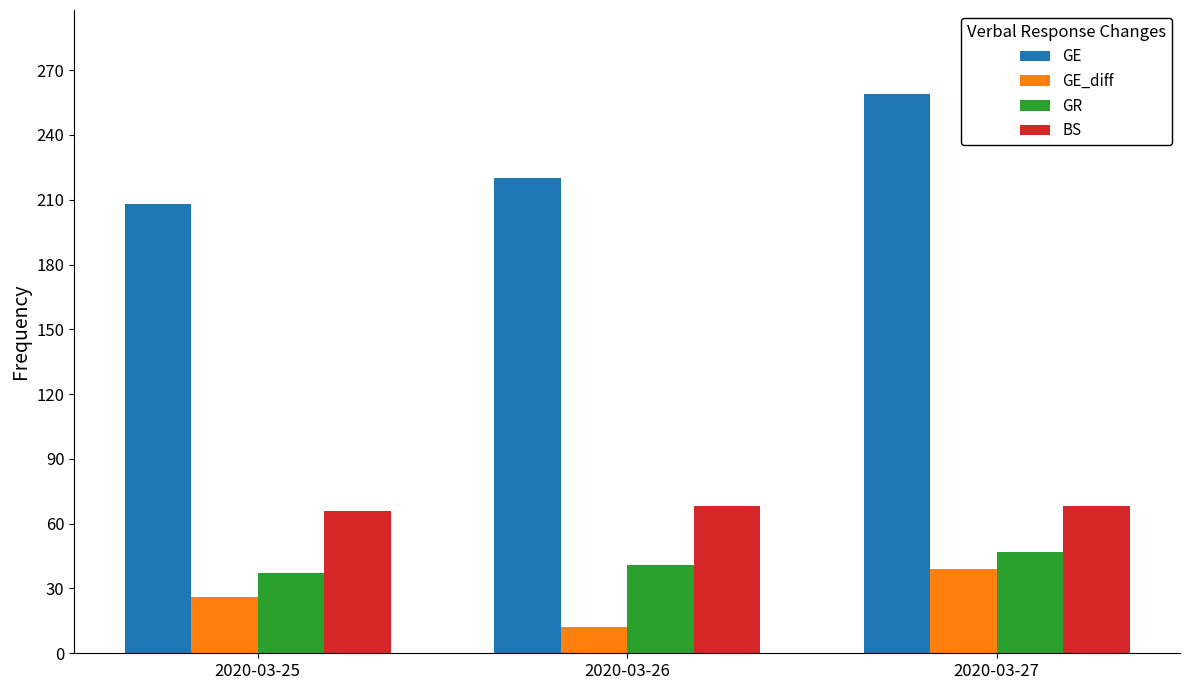

Rank the series by their maximum value, from highest to lowest.

GE, BS, GR, GE_diff